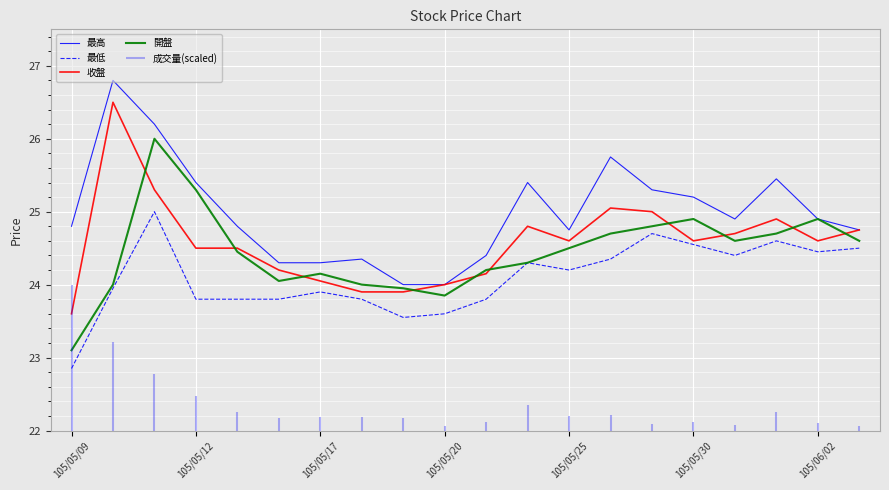

Is it true that 收盤 equals 6.2 at 105/05/17?

False